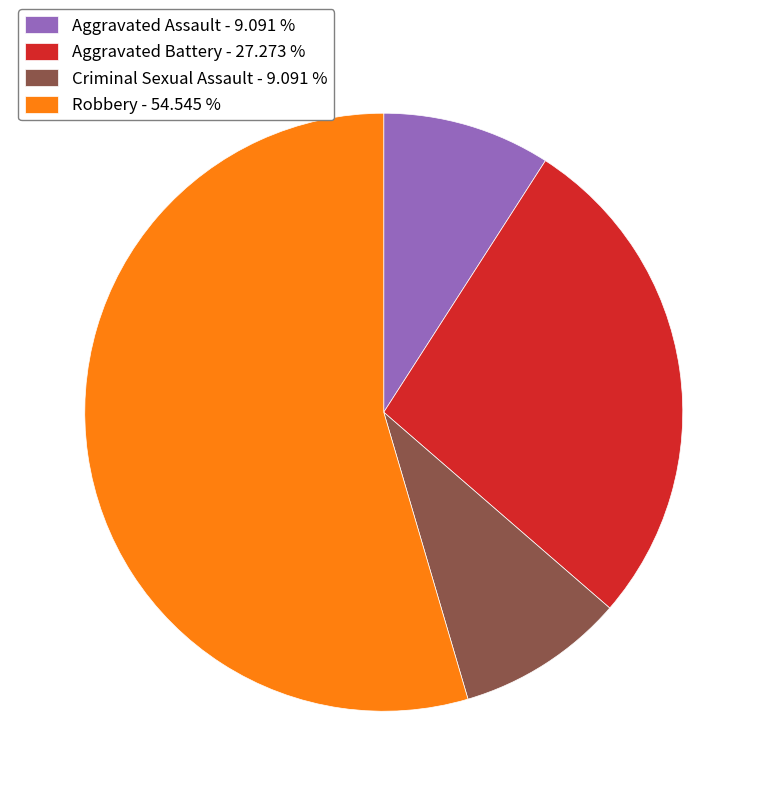

Is the sum of Aggravated Battery - 27.273 % and Criminal Sexual Assault - 9.091 % greater than half?

No